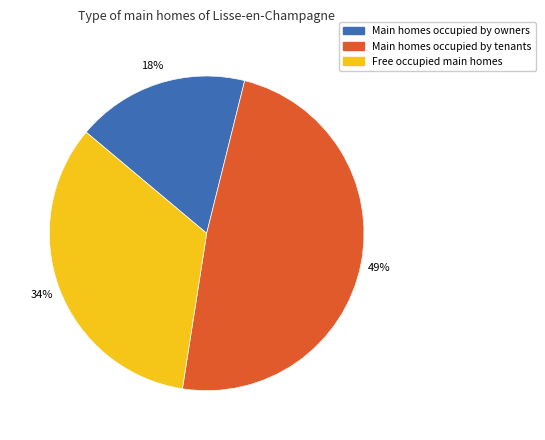

Is it true that 19 is 1% of the pie?

False